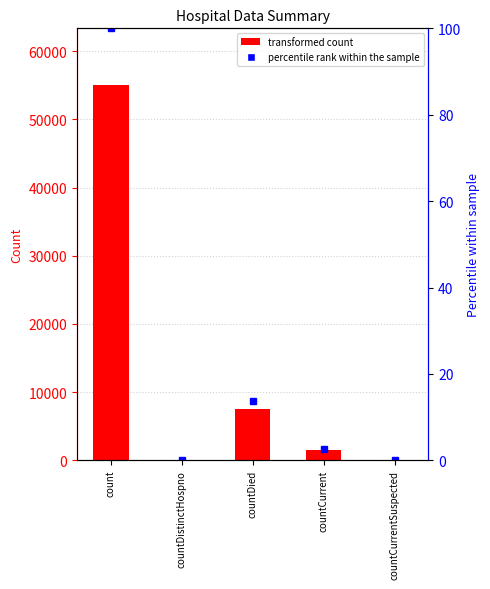

Is it true that the value at countDied is 10351?

False